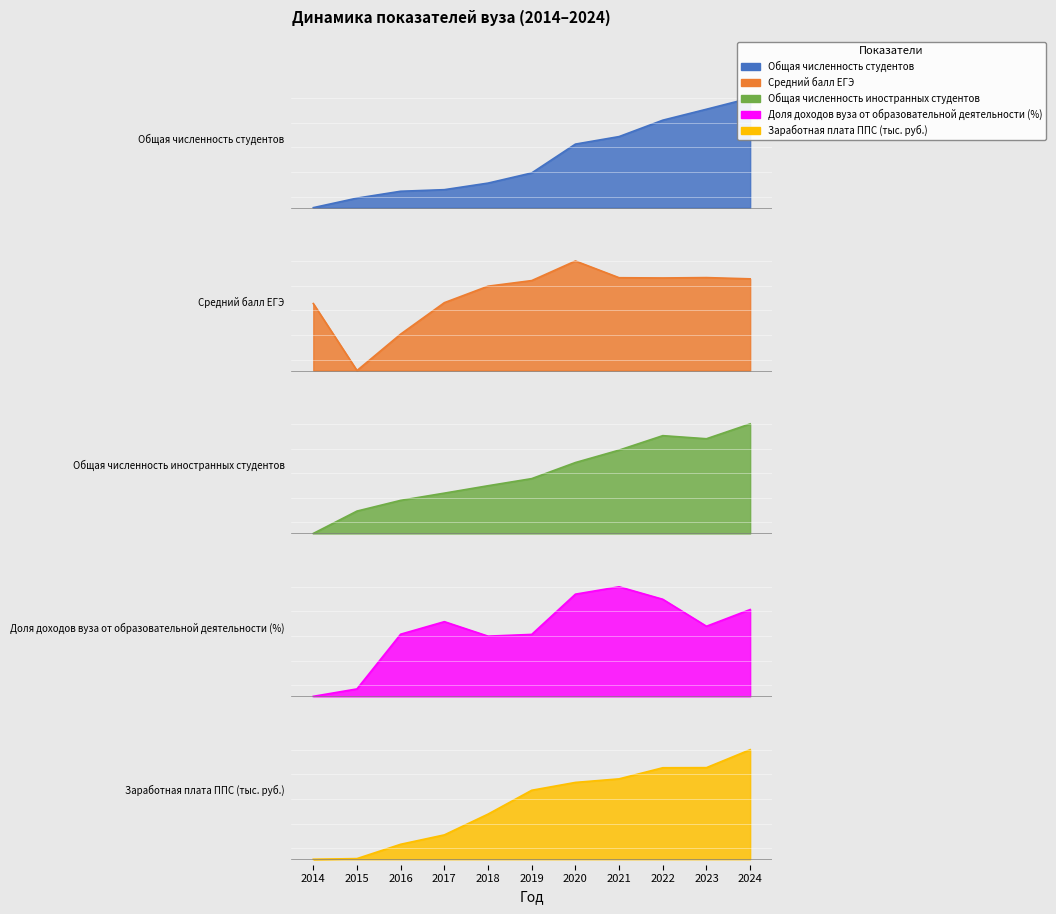

How many times do Общая численность иностранных студентов and Доля доходов вуза от образовательной деятельности (%) cross each other?

2